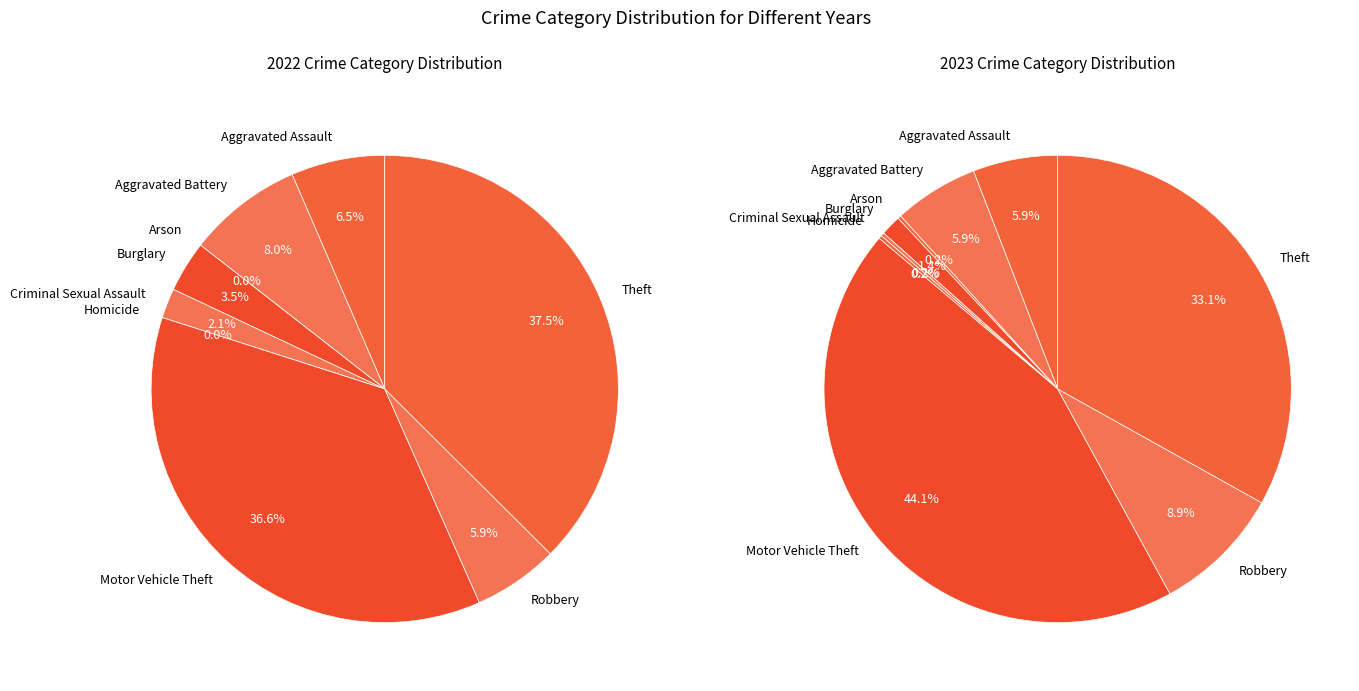

Is the sum of Criminal Sexual Assault and Arson greater than half?

No